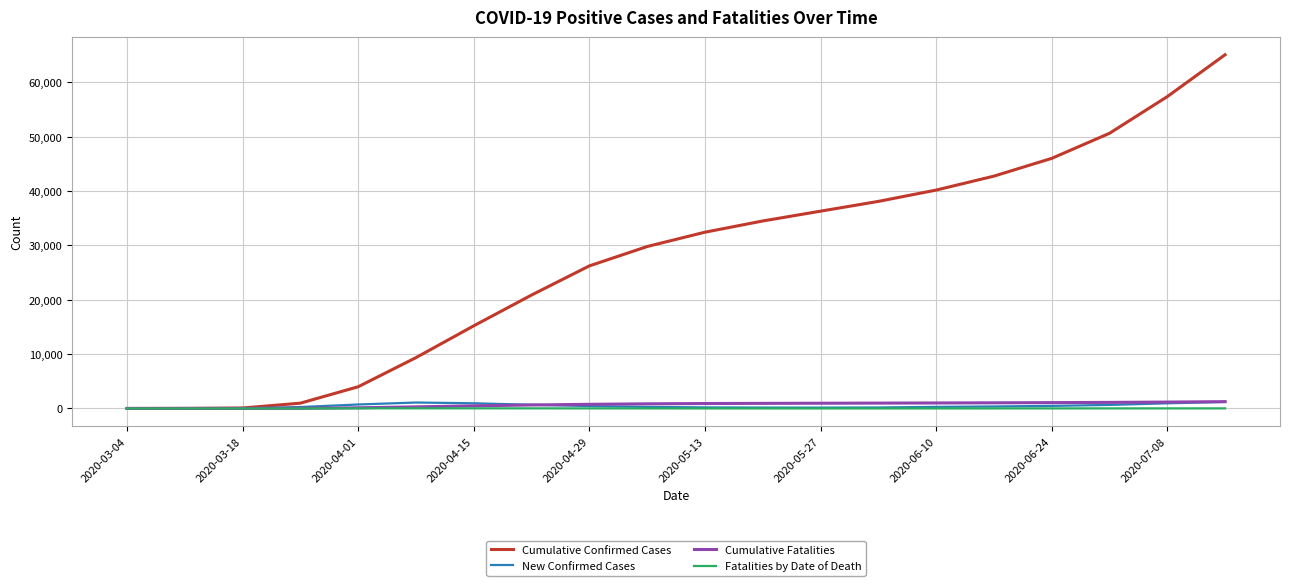

Which series has the largest total across all categories?

Cumulative Confirmed Cases